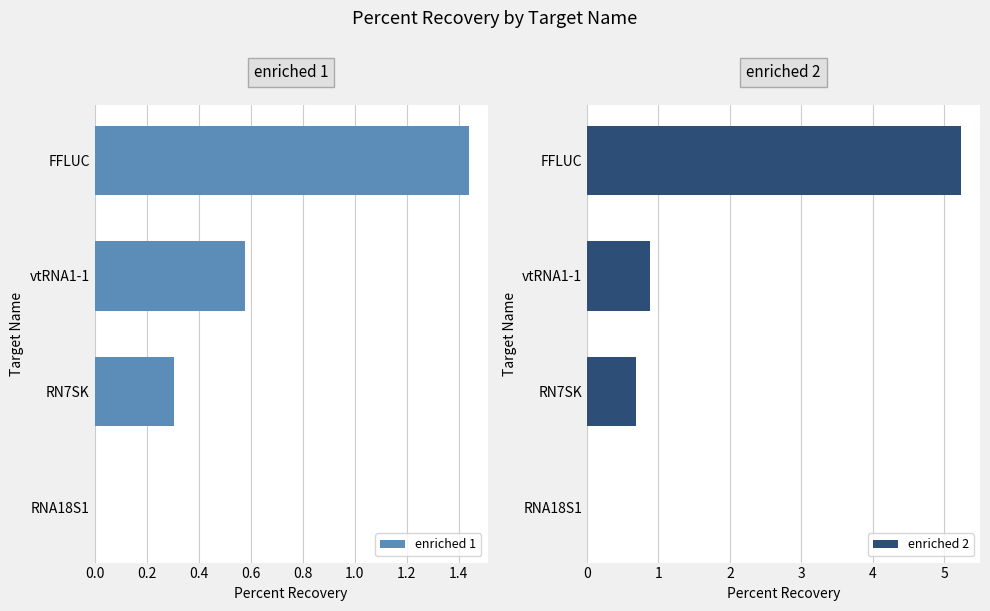

What is the approximate value of enriched 1 at RN7SK?

0.3